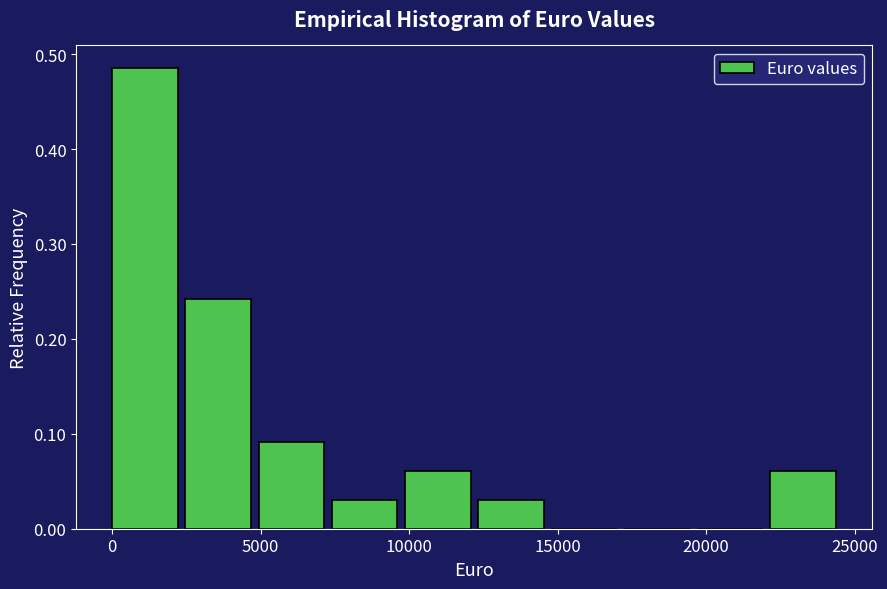

Reading left to right, transcribe this chart: for each bar, give the range it covers on the x-axis and its height. Neither the bar edges nor the heights are printed on the chart, so give them approximately, as read against the axes.

0 to 2500: 0.48
2500 to 5000: 0.24
5000 to 7500: 0.09
7500 to 10000: 0.03
10000 to 12500: 0.06
12500 to 15000: 0.03
15000 to 17000: 0
17000 to 19500: 0
19500 to 22000: 0
22000 to 24500: 0.06